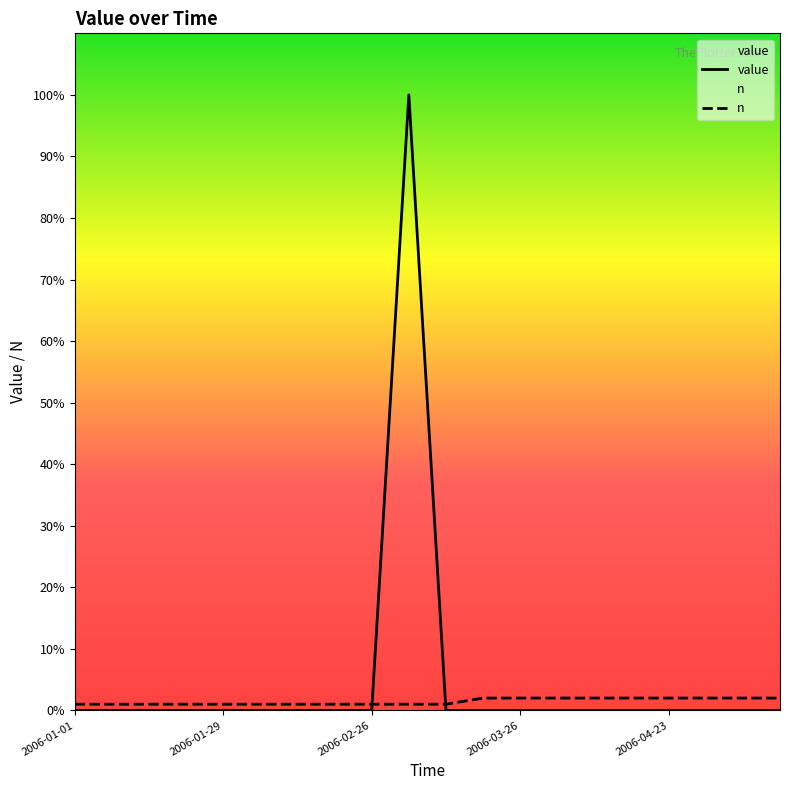

How many data points in value are above 0?

1